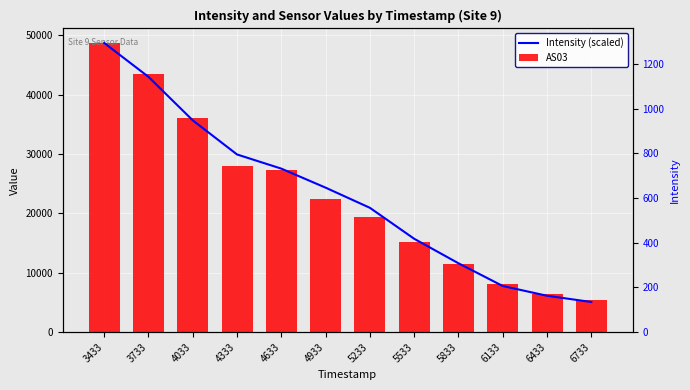

The value of AS03 at 5533 is 26083.9. True or false?

False